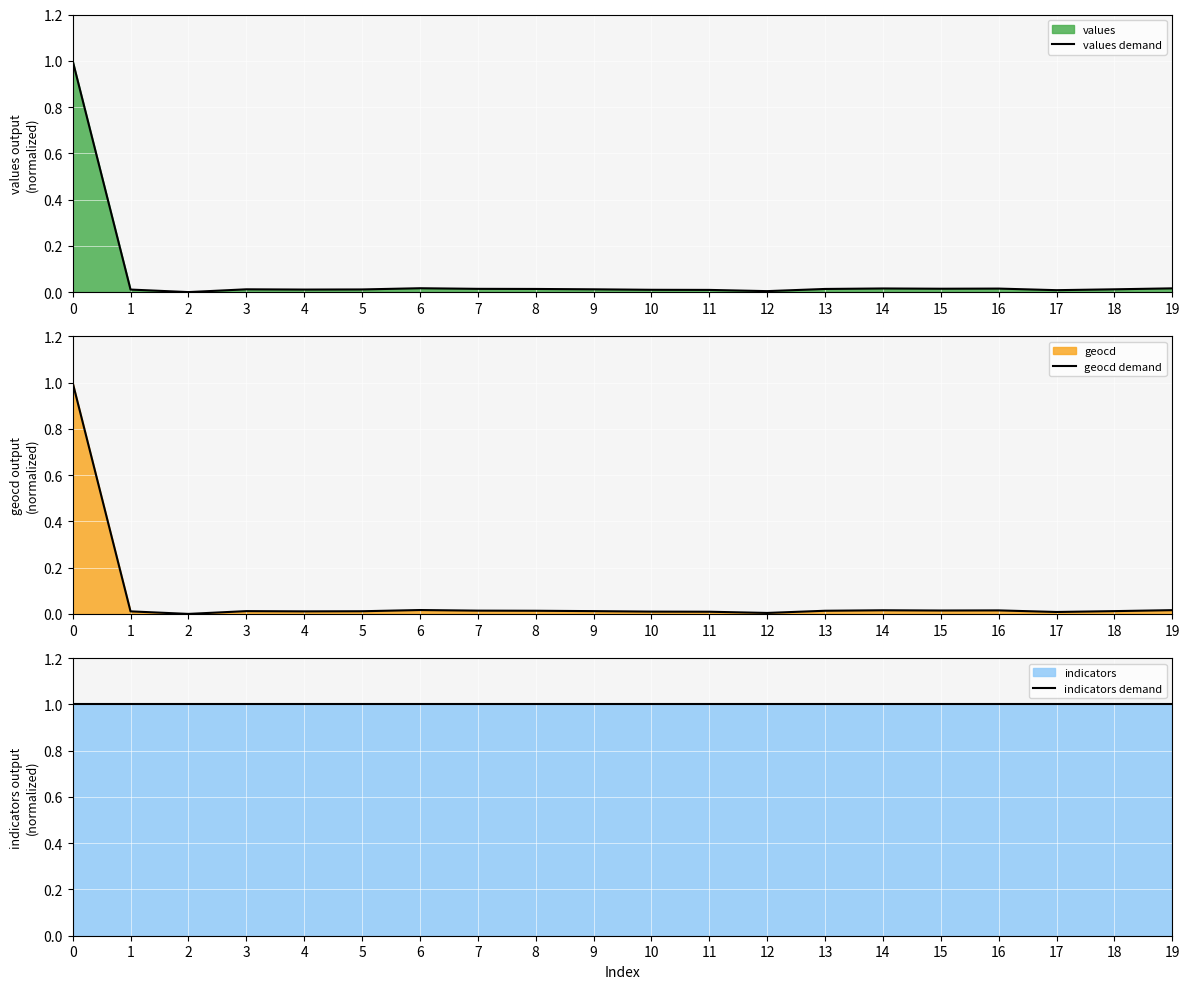

What is the maximum value for values demand?

1.0